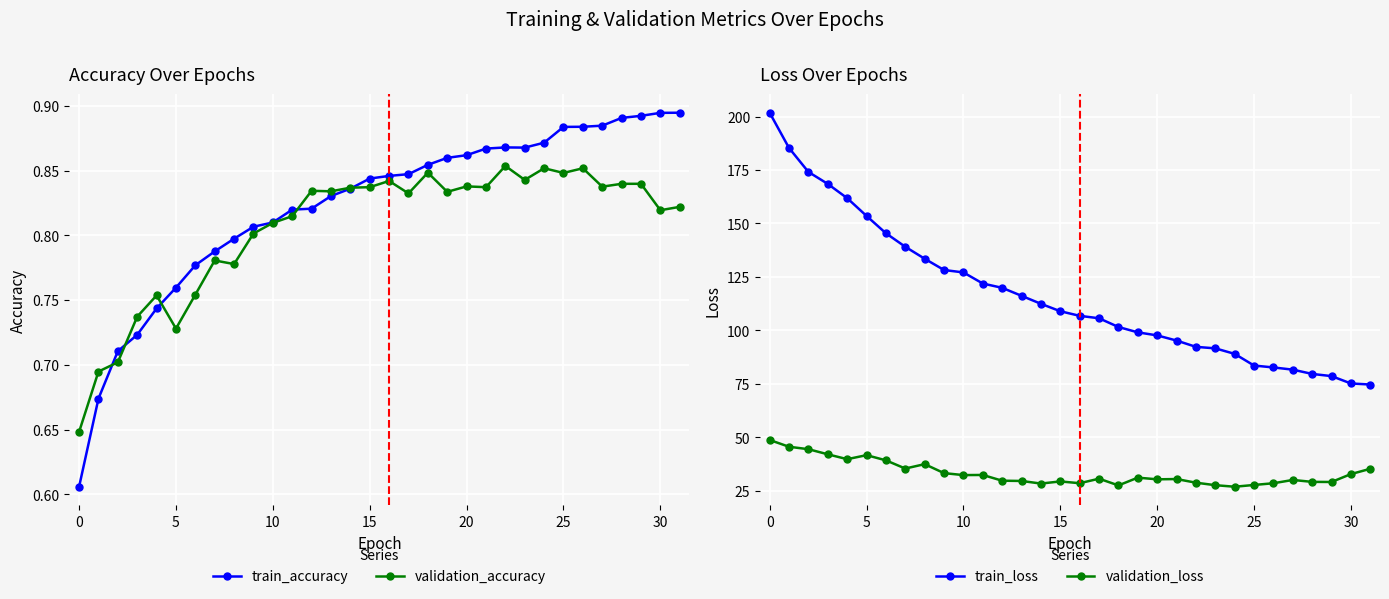

What is the difference between the highest and lowest values at 20?

152.8